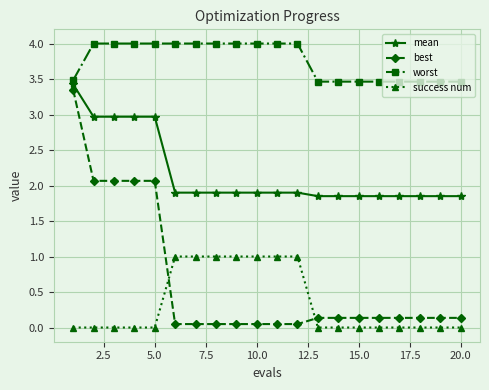

After their last crossing, which series has the higher values: best or success num?

best